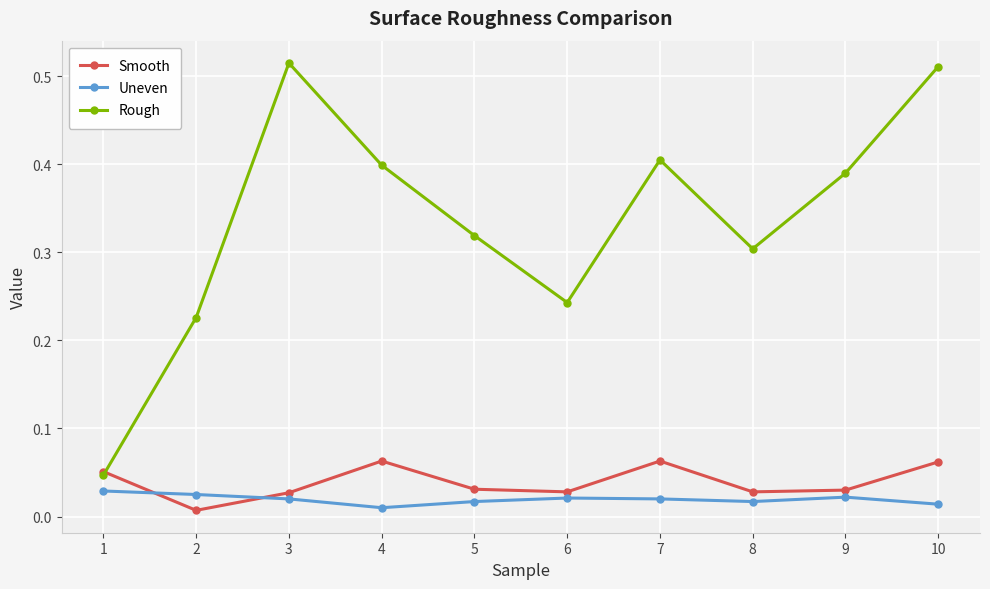

How many lines are shown in the chart?

3